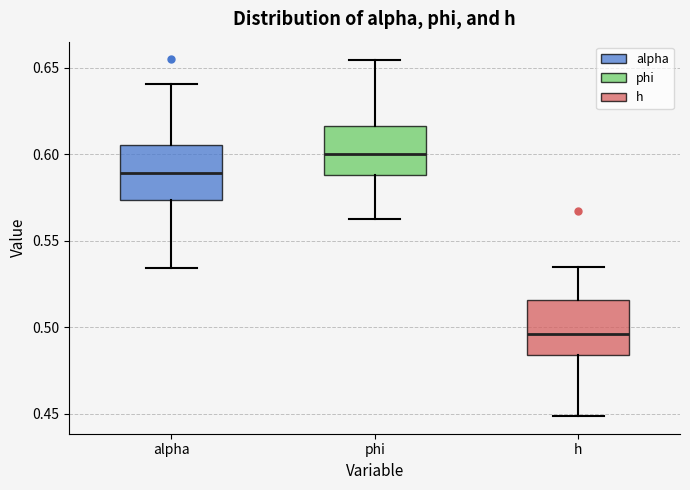

Reading left to right, transcribe this box plot: for each box, give where its median line is, the range the box spans, and where its two whiskers end, as read against the y-axis. The values are not printed on the chart, so give them approximately, as read against the axis.

alpha: median 0.590, box 0.575 to 0.605, whiskers 0.535 to 0.640
phi: median 0.600, box 0.590 to 0.615, whiskers 0.565 to 0.655
h: median 0.495, box 0.485 to 0.515, whiskers 0.450 to 0.535